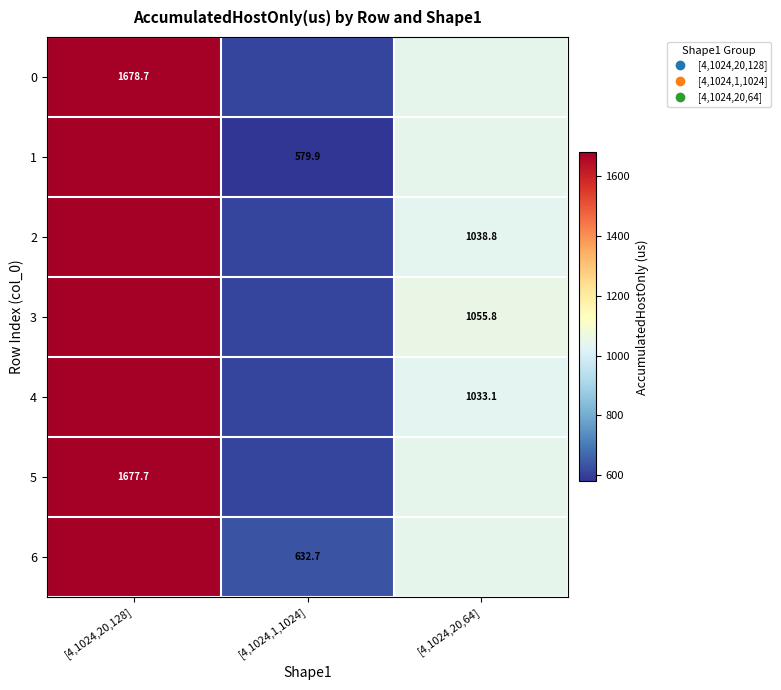

Between [4,1024,20,128] and [4,1024,20,64], which series saw the biggest shift?

4